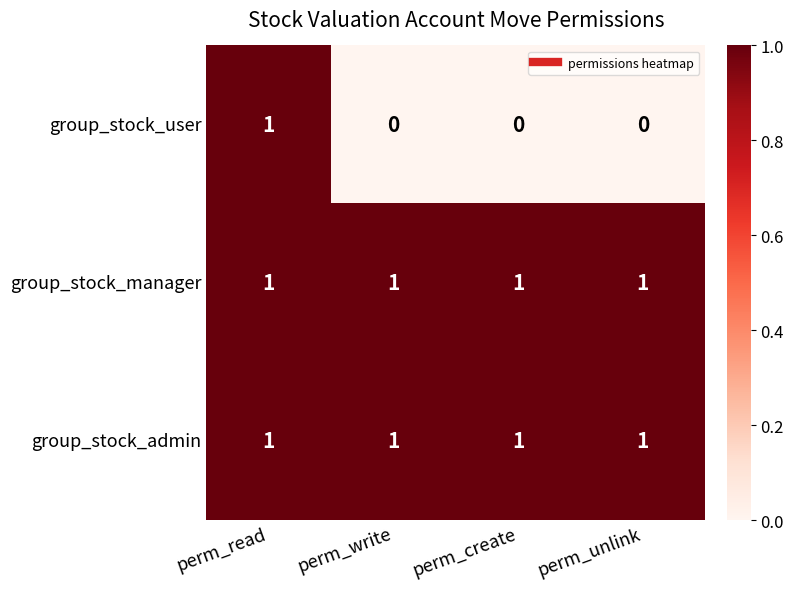

Which series has the widest spread of values?

group_stock_user